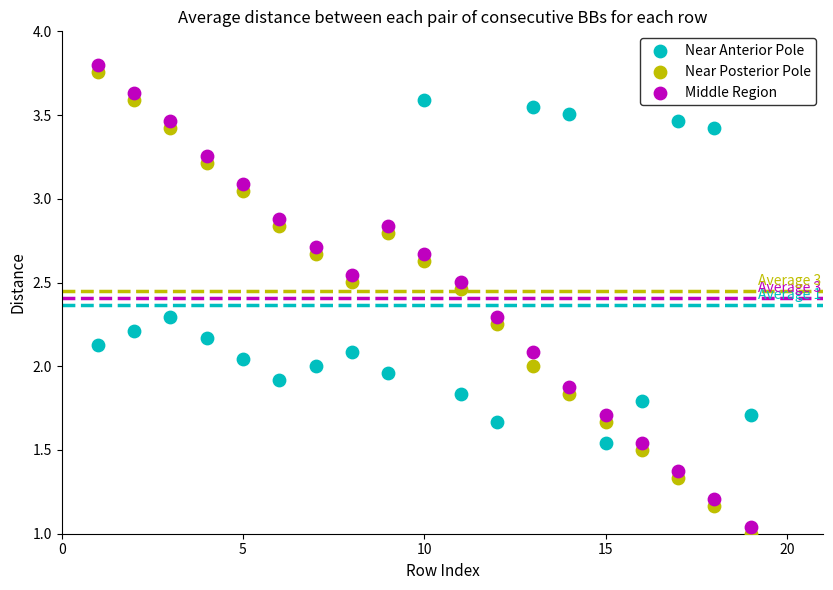

Which series contains the highest Y value?

Middle Region